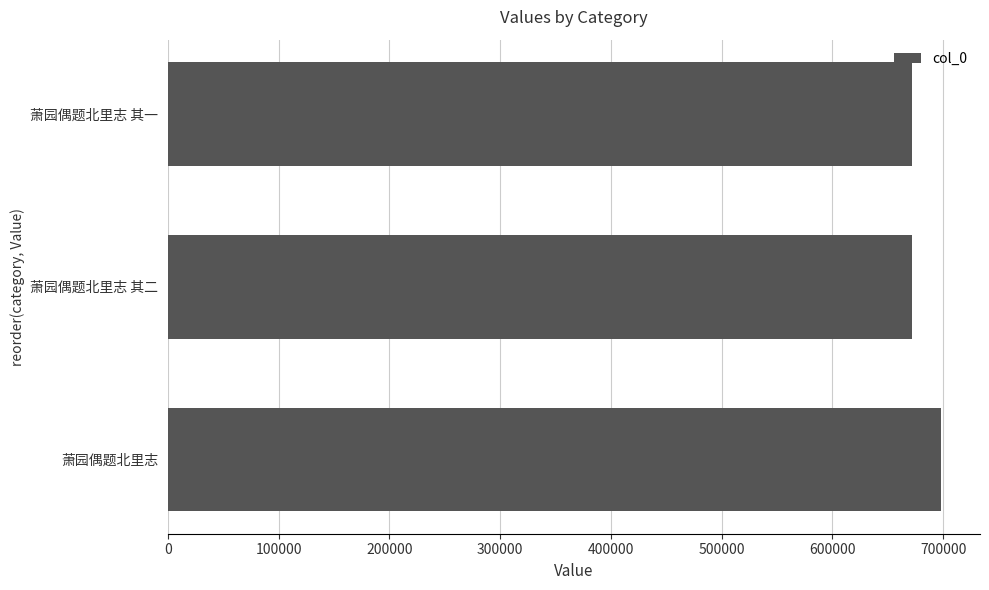

True or false: the data shows 246725 at 萧园偶题北里志 其一.

False